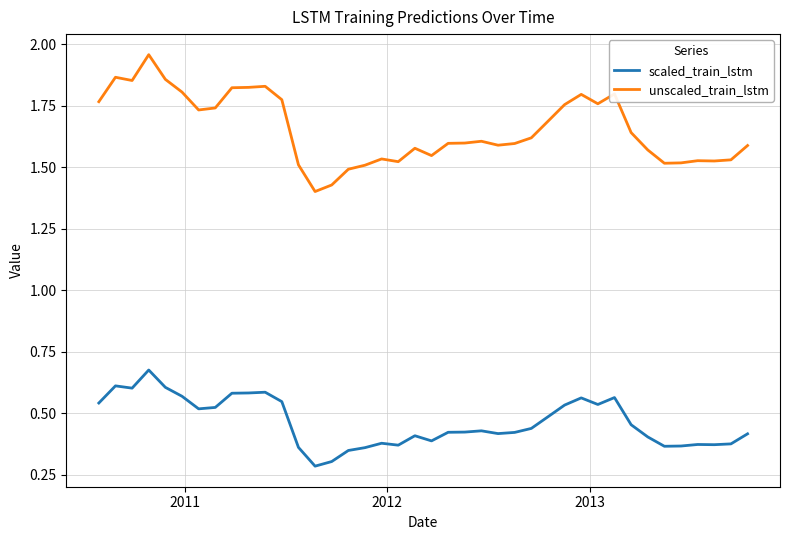

True or false: unscaled_train_lstm and scaled_train_lstm intersect in this chart.

False